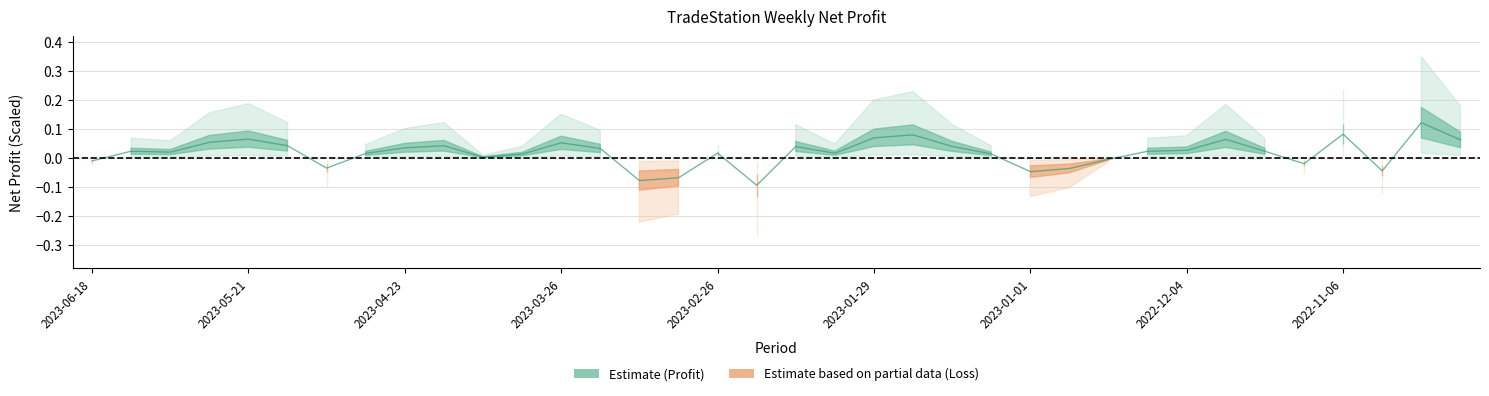

Which label corresponds to the largest value in the chart?

2022-10-23